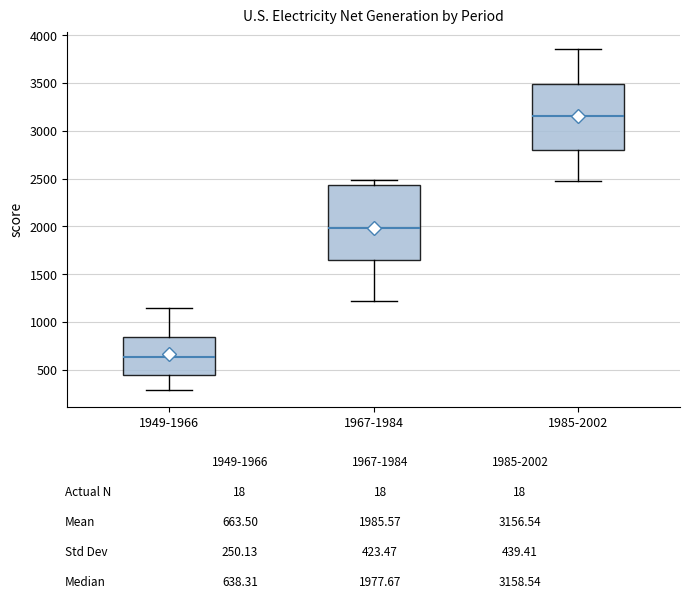

Comparing the boxes themselves (not the whiskers), which one is the tallest?

1967-1984